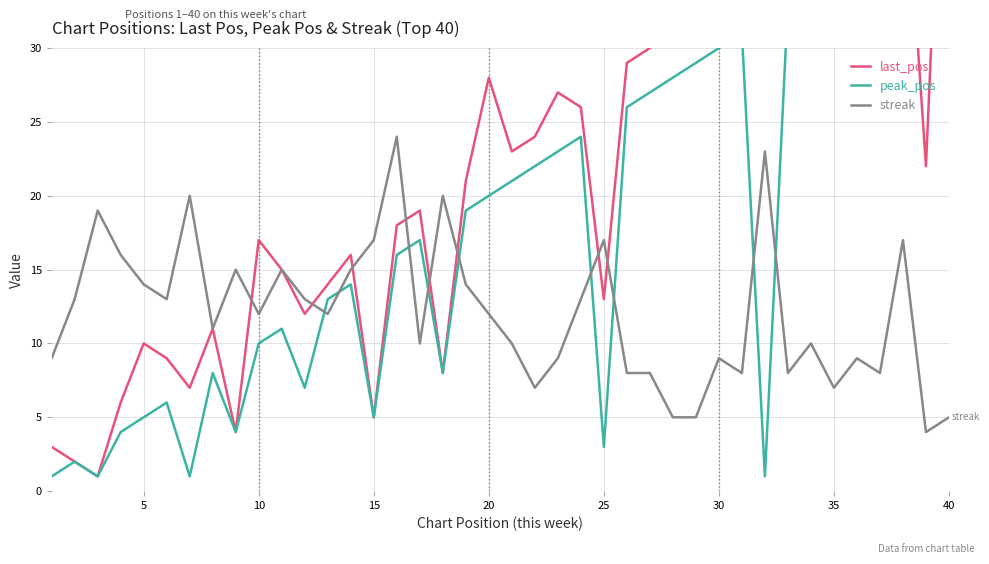

True or false: last_pos and streak intersect in this chart.

True